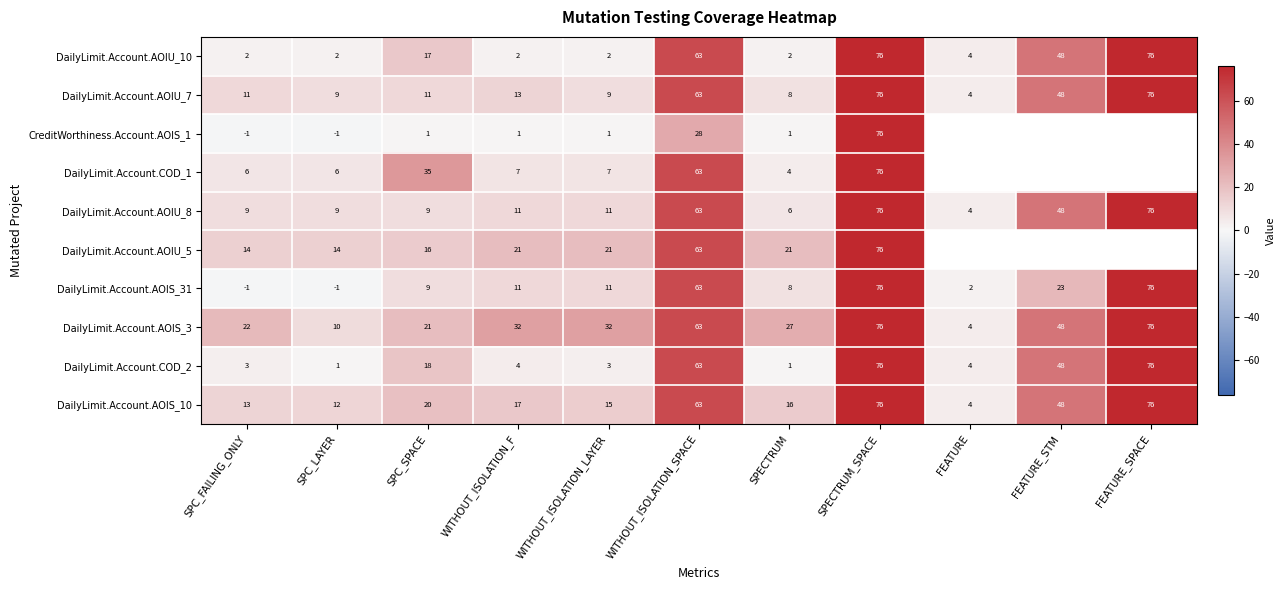

True or false: CreditWorthiness.Account.AOIS_1 has a value of 31.0 at SPECTRUM_SPACE.

False